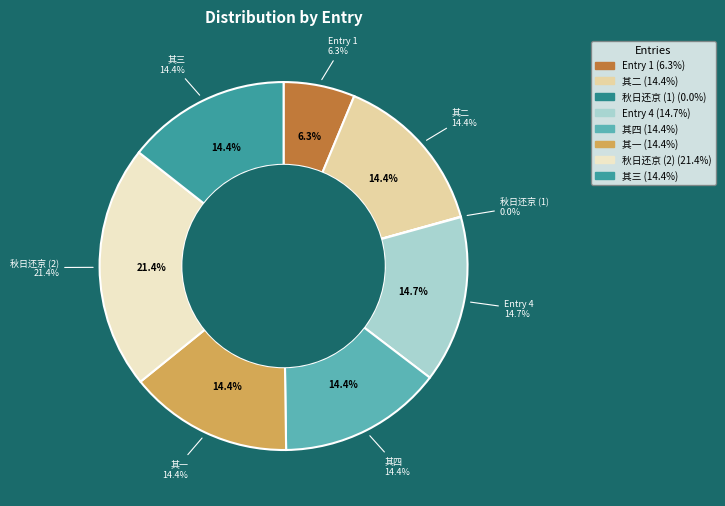

How many slices are in this pie chart?

8